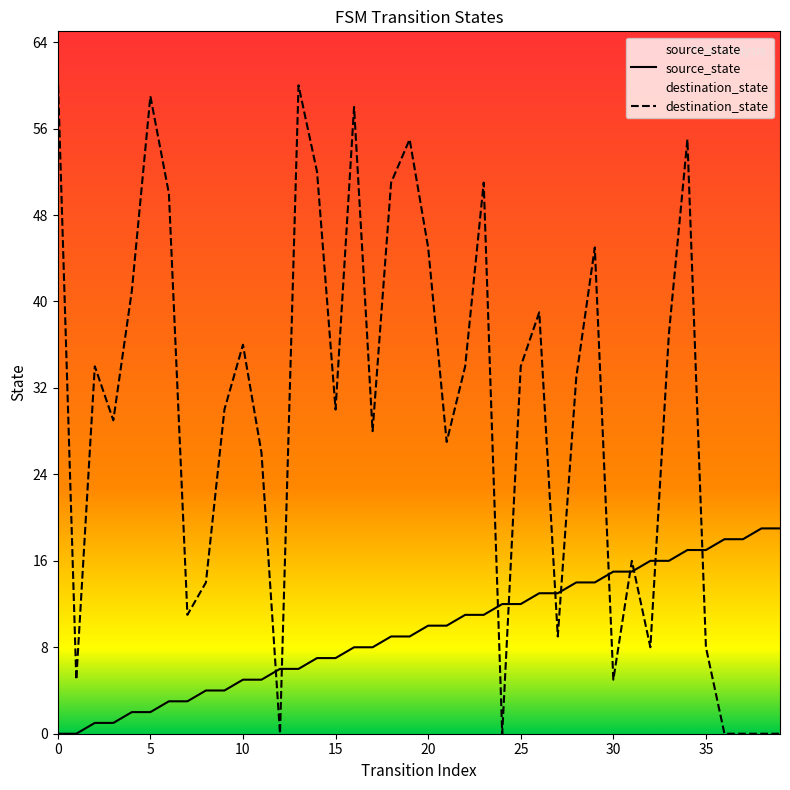

What is the difference between the maximum and minimum values in the source_state series?

19